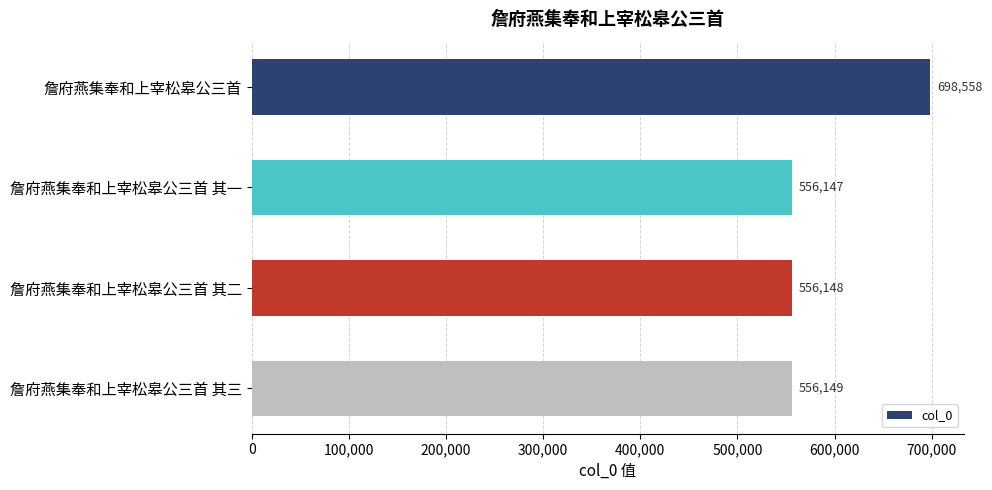

True or false: the data shows 175594 at 詹府燕集奉和上宰松皋公三首 其三.

False